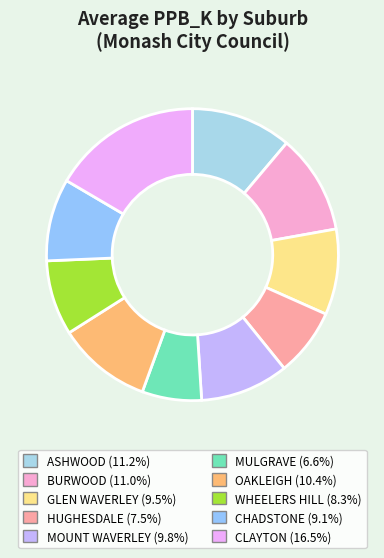

Does HUGHESDALE represent more than half of the total?

No